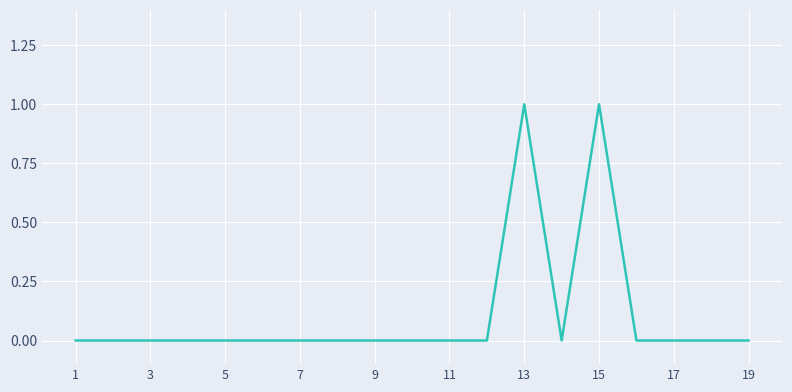

Count the number of categories in the chart.

19